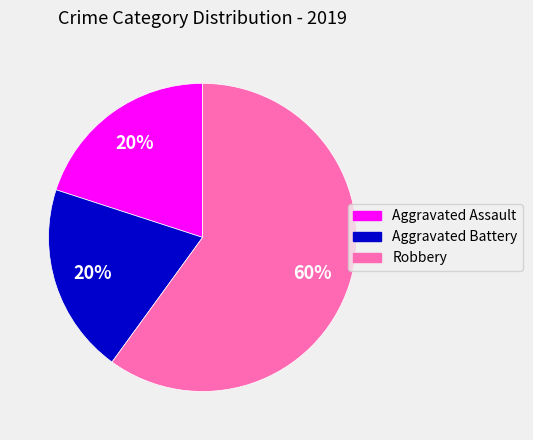

Which category has the biggest portion of the pie?

Robbery